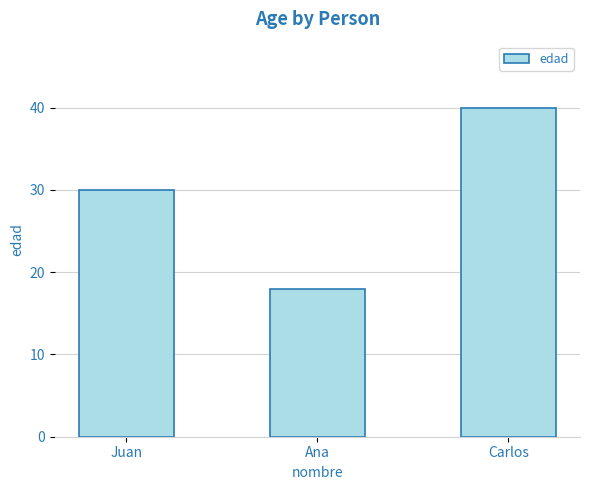

What position from the right is Carlos?

1